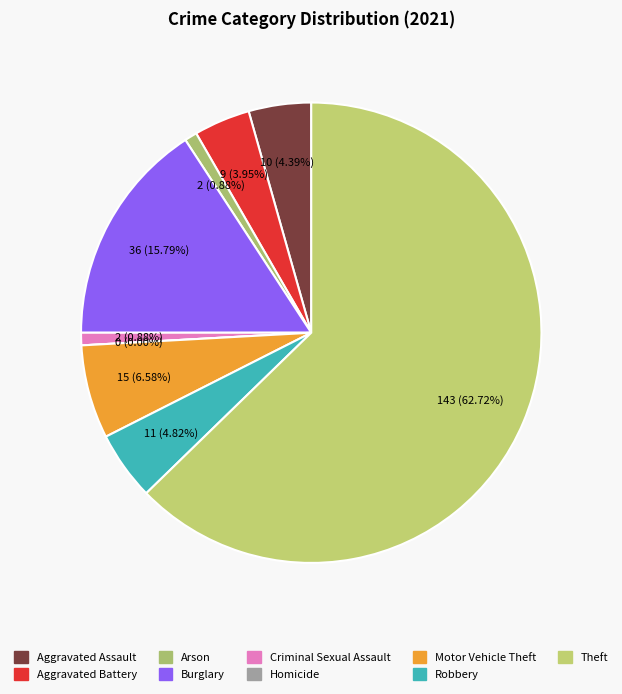

Count the number of slices in the pie.

9